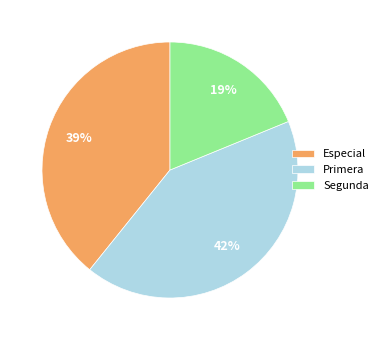

Which slice is the largest?

Primera